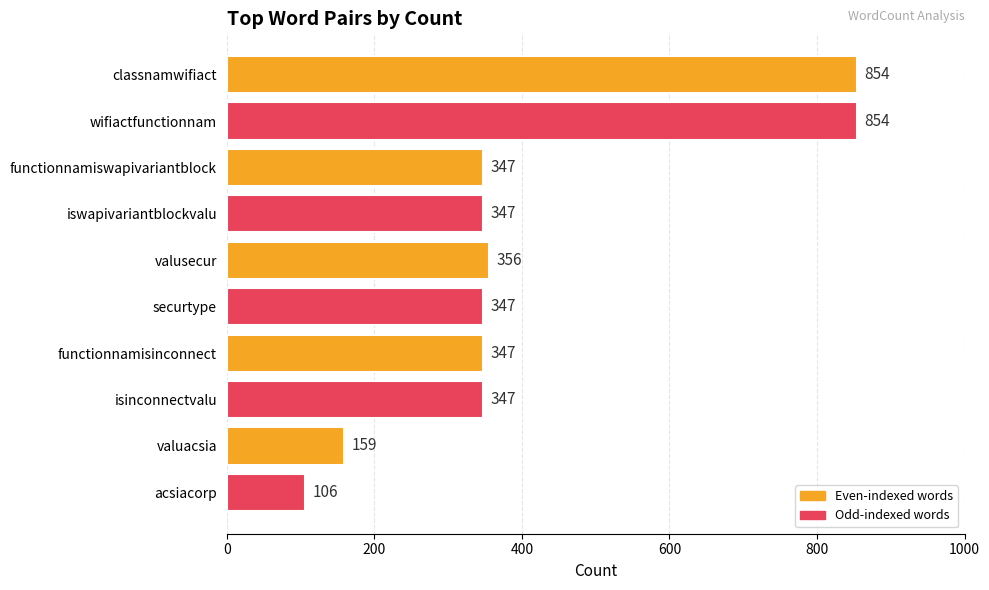

What is the label of the 4th bar from the top?

iswapivariantblockvalu